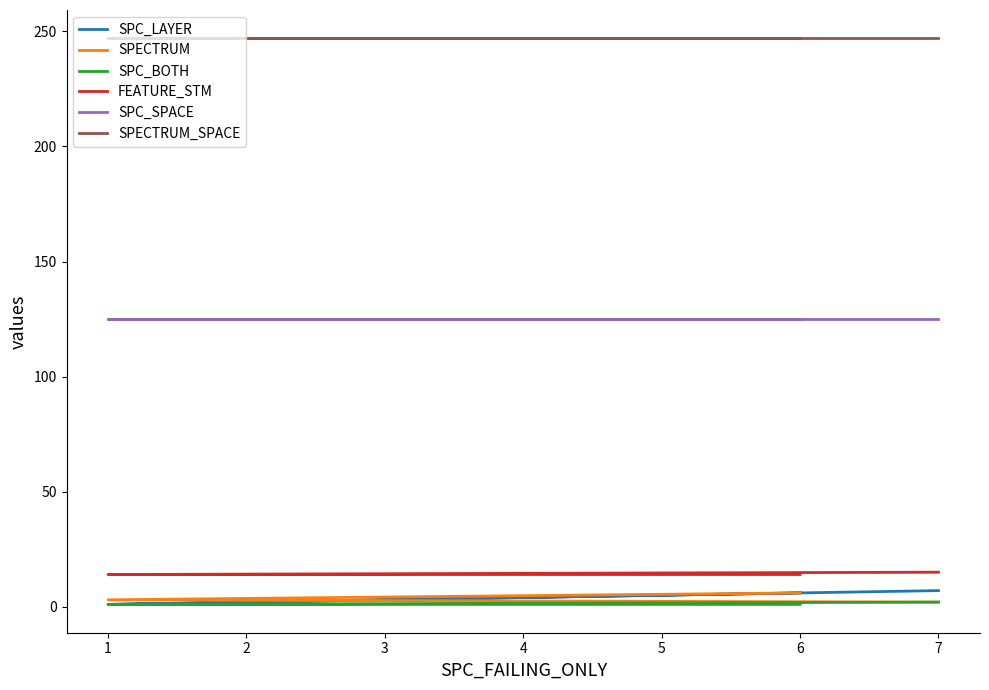

How many lines are shown in the chart?

6